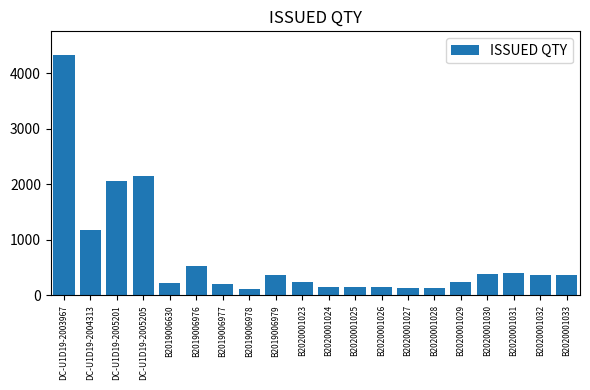

What is the label of the 14th bar from the left?

B2020001027